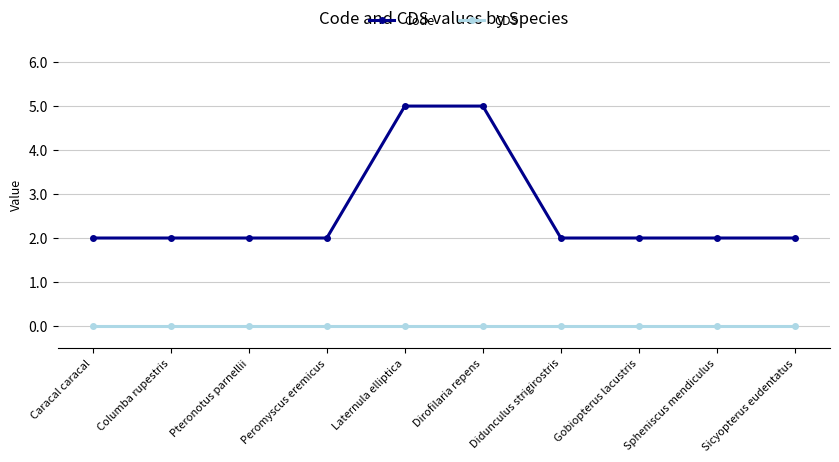

Count the Code values in the range 2 to 3.

8